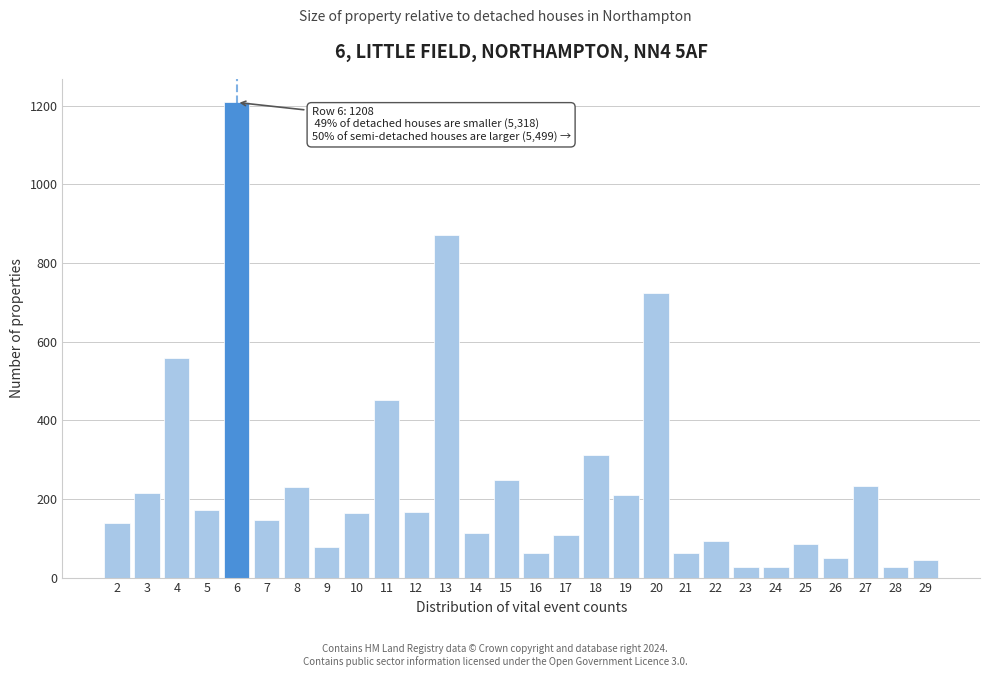

What is the greatest value displayed?

1208